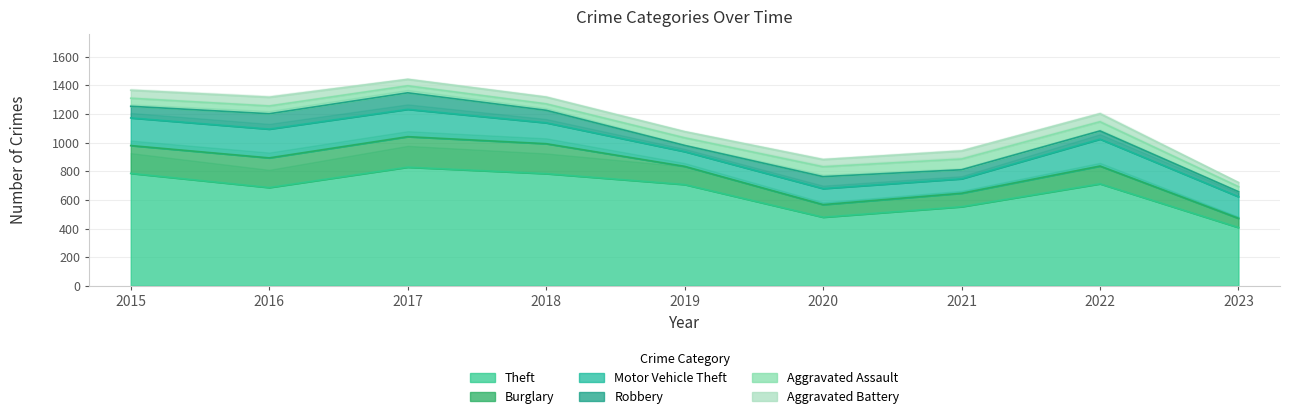

At which category does Robbery reach its first local peak?

2017